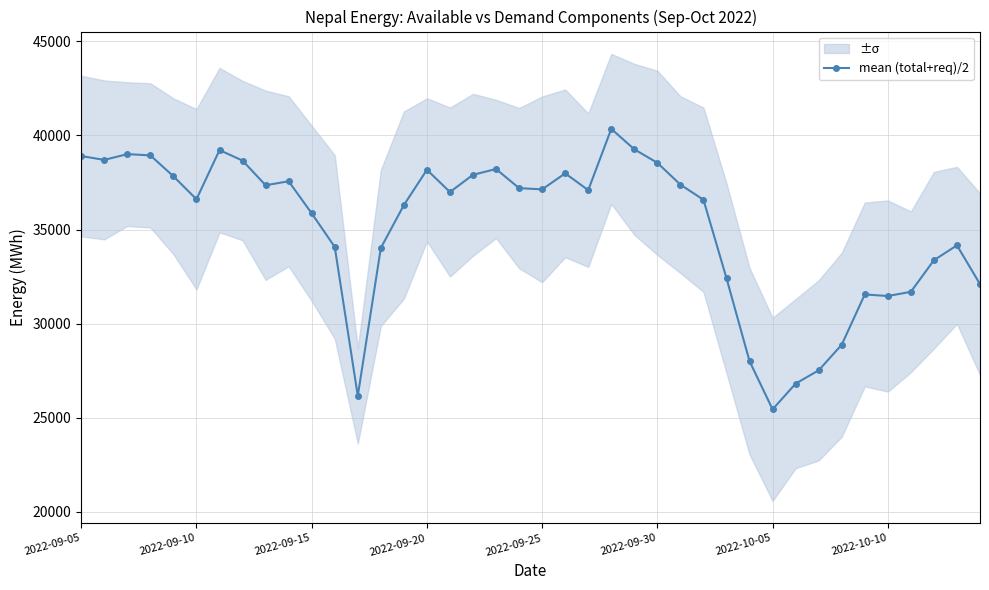

True or false: mean (total+req)/2 has more than 2 points higher than both neighbors.

True